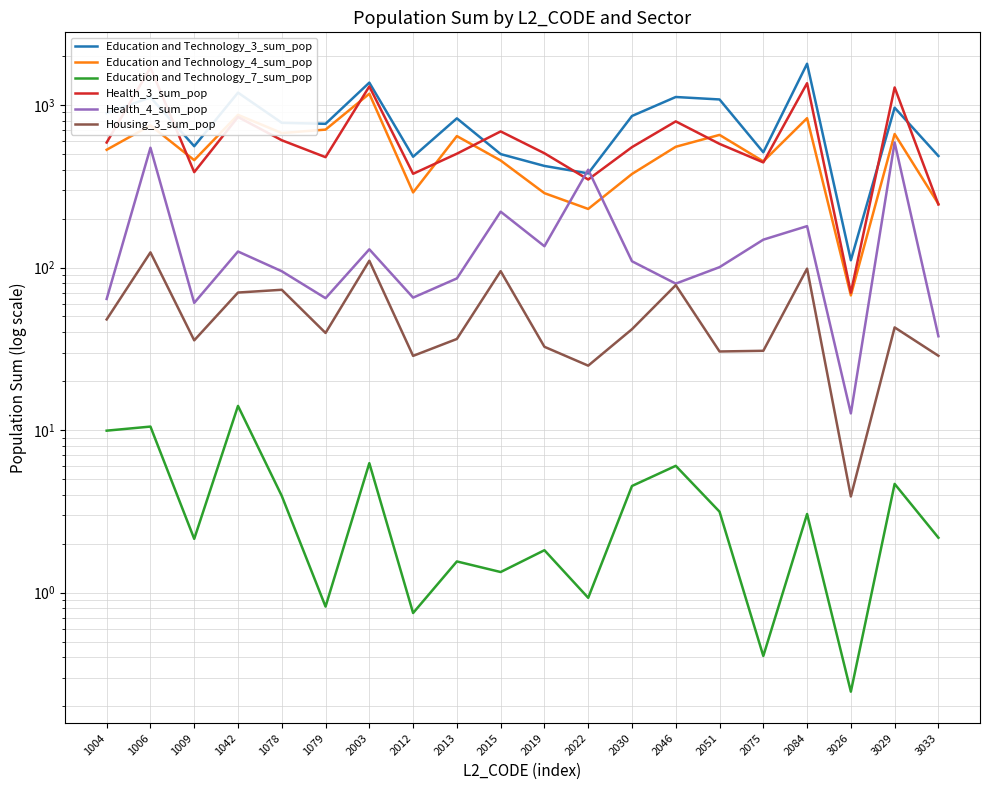

What is the value of the Health_3_sum_pop point at the 15th from the left?

577.0